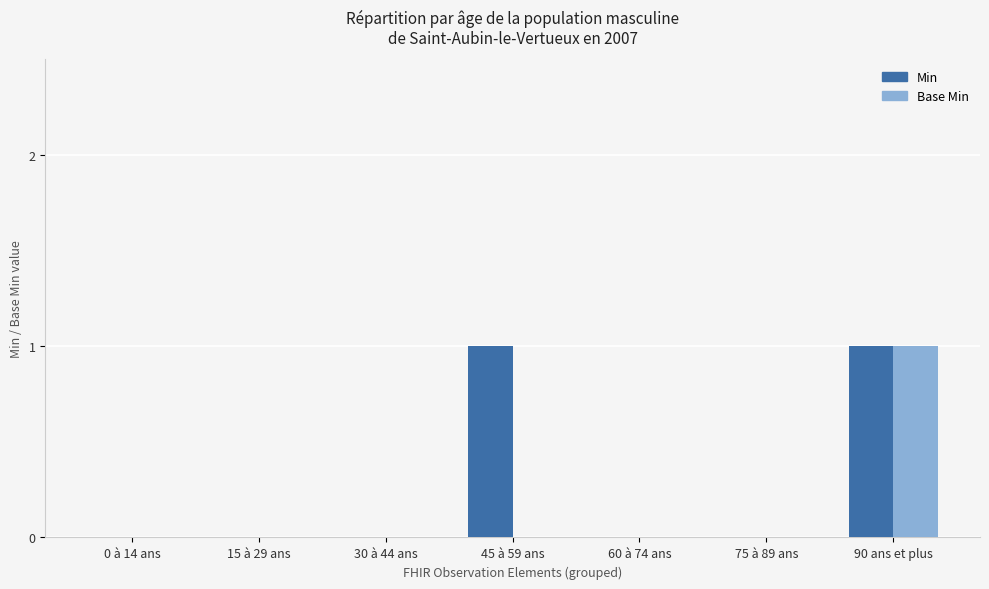

How many groups of bars are there?

7